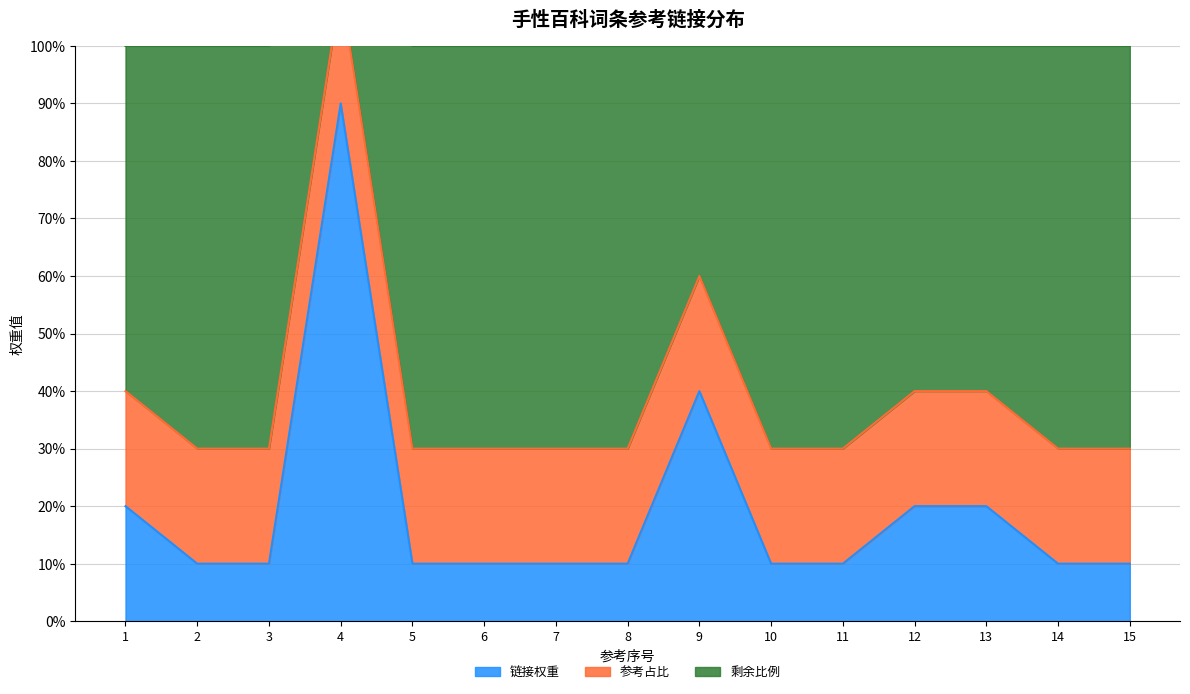

Which has a higher value, 5 or 9?

9